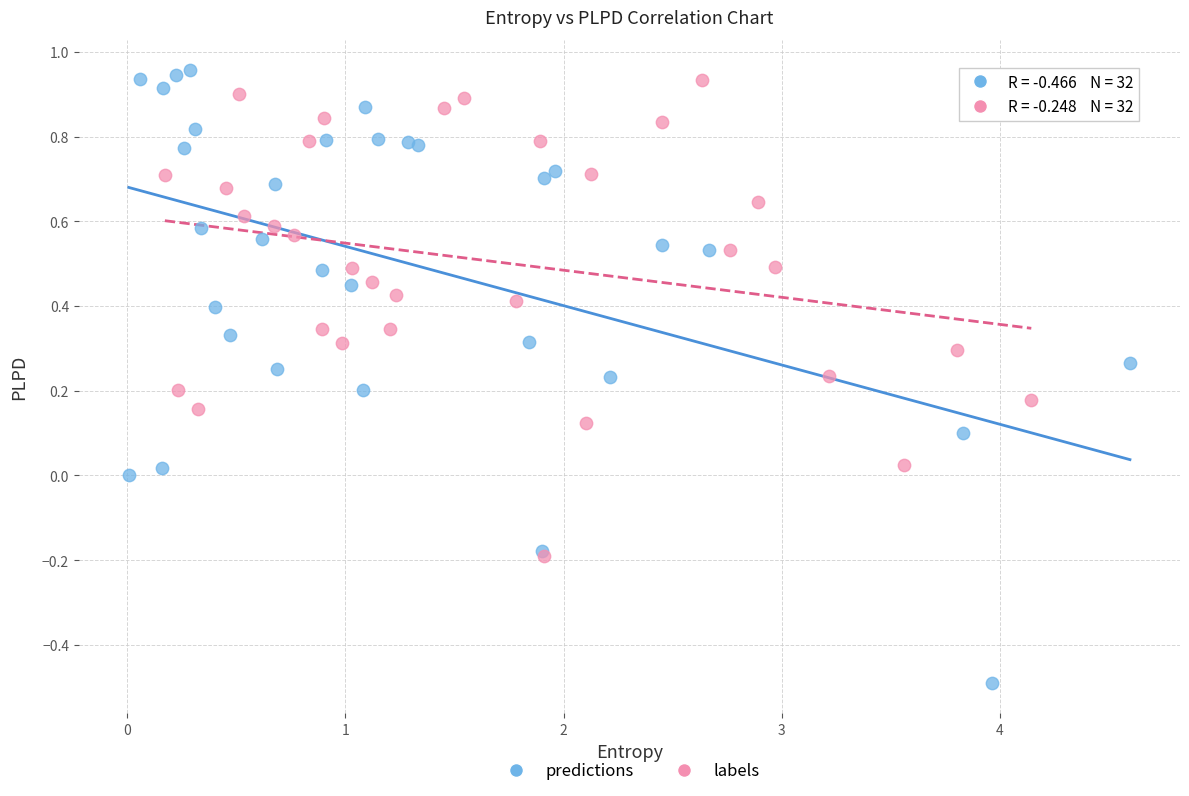

Which series has the widest spread of Y values?

predictions